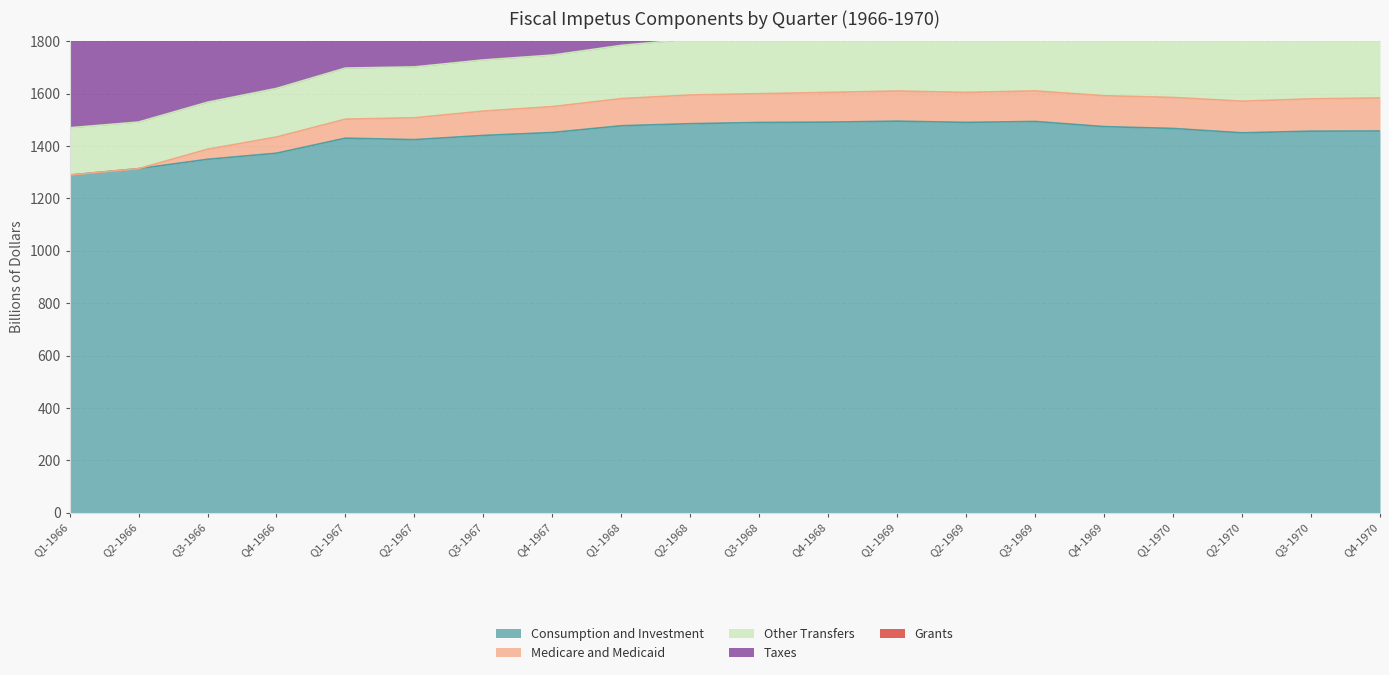

How many lines are shown in the chart?

5